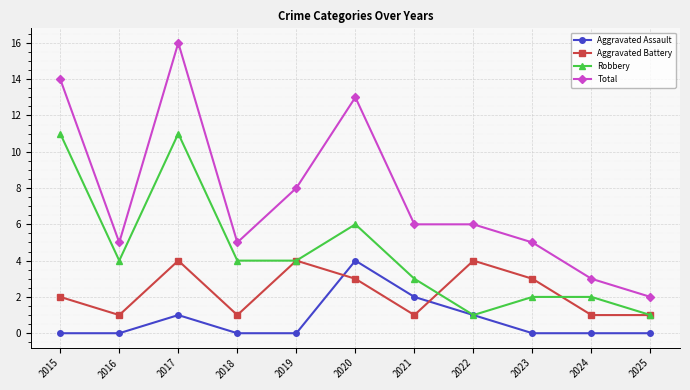

How many series are shown in this chart?

4